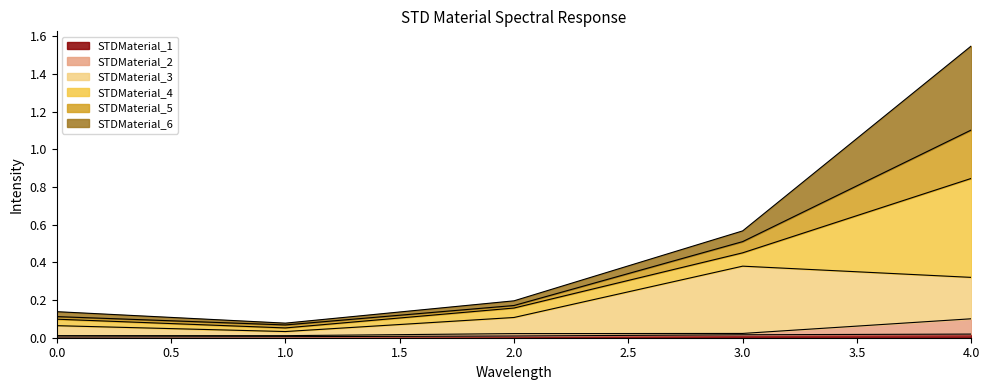

At which category is the sum across all series the highest?

4.0